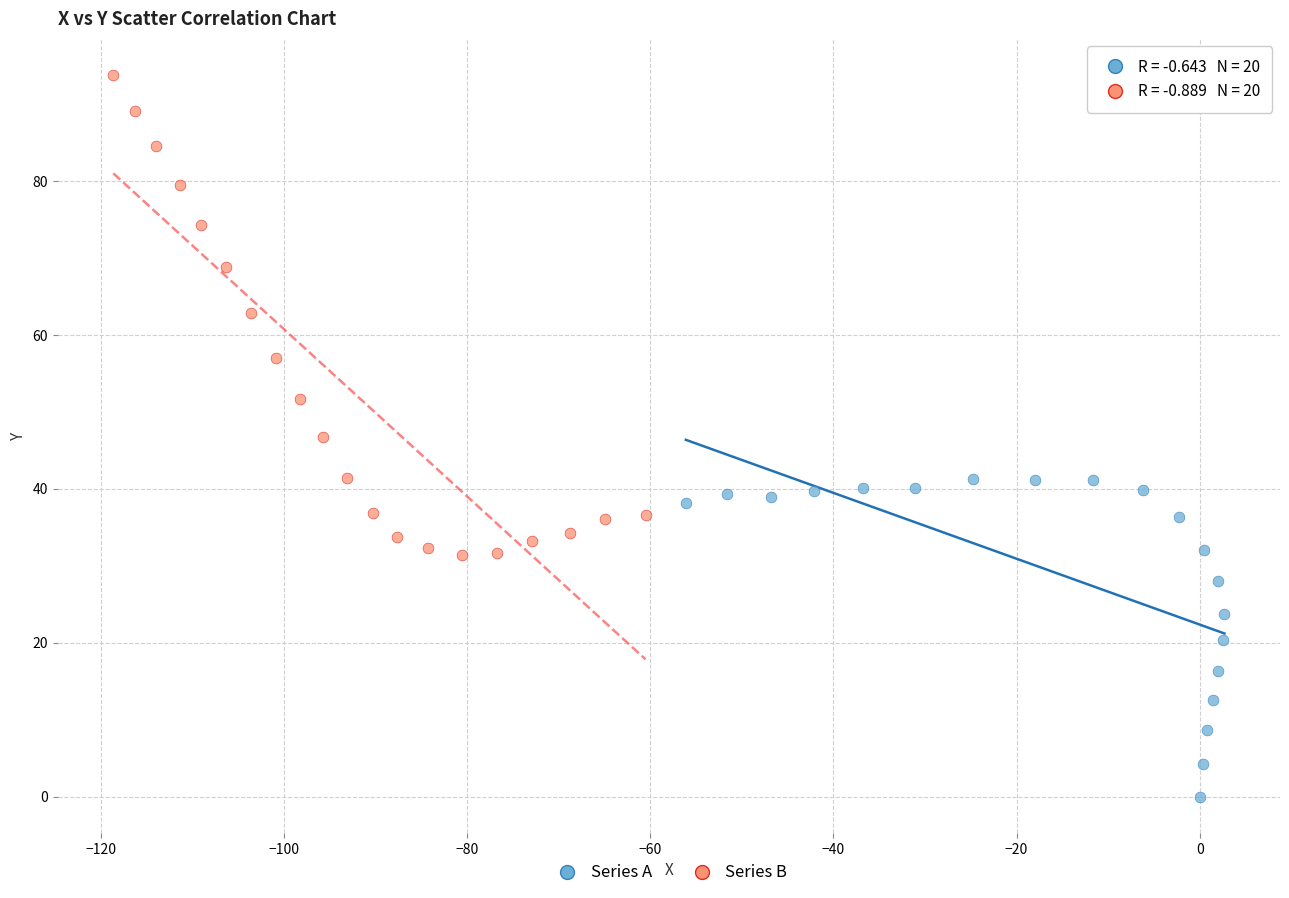

Which series has the widest spread of Y values?

Series B